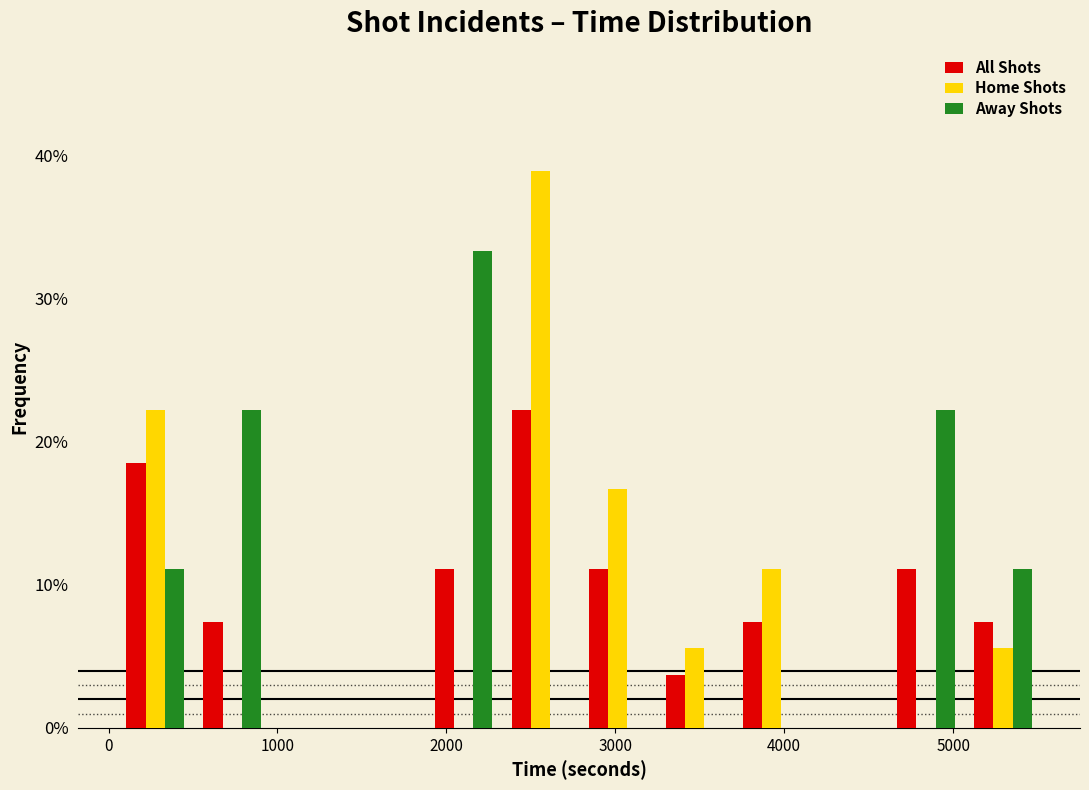

In the All Shots series, which range on the x-axis has the tallest bar?

2300 to 2800